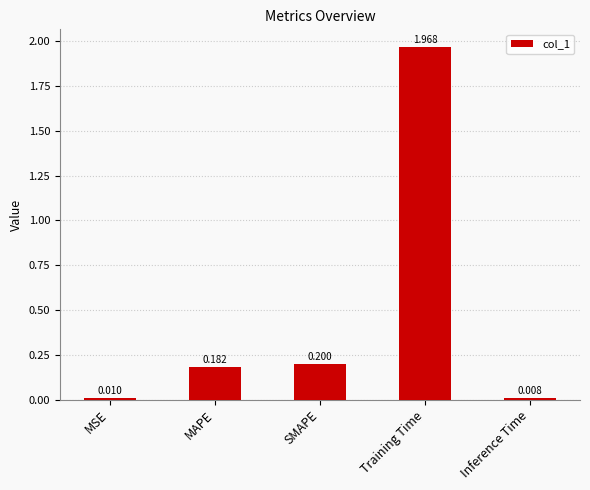

What is the change in value from SMAPE to Training Time?

+1.8